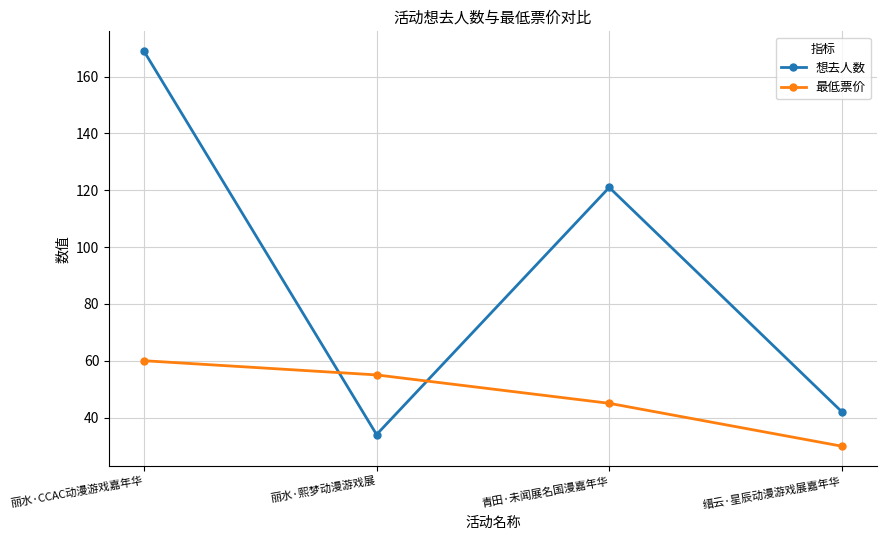

What is the difference between the 想去人数 values at 青田·未闻展名国漫嘉年华 and 丽水·熙梦动漫游戏展?

87.0